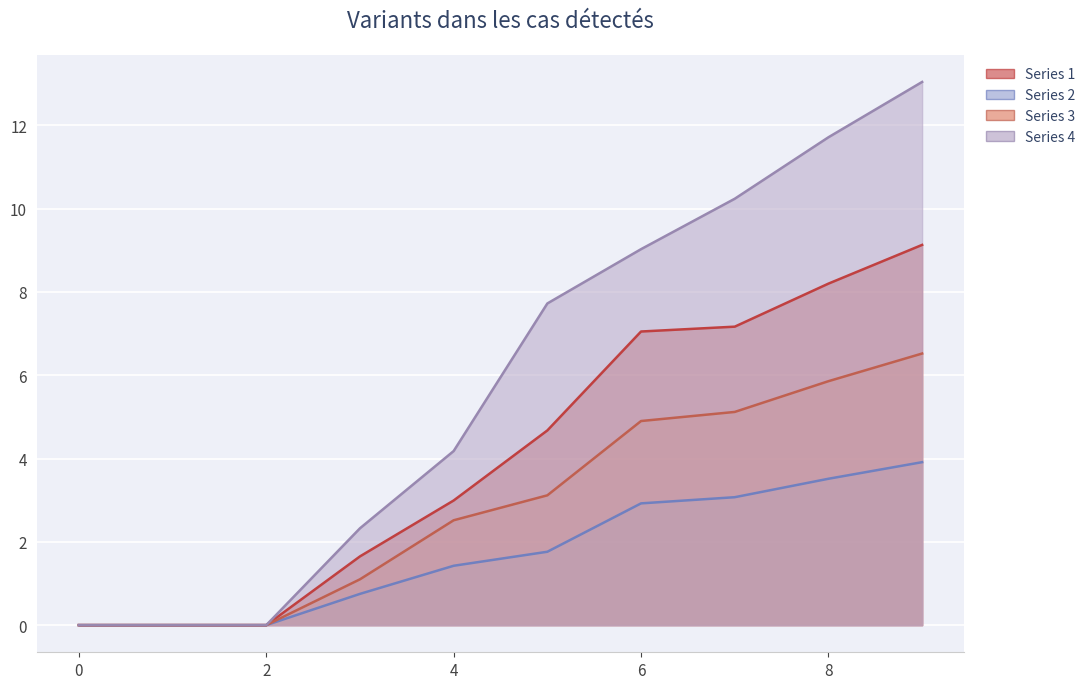

Which has a higher value, 8 or 3?

8